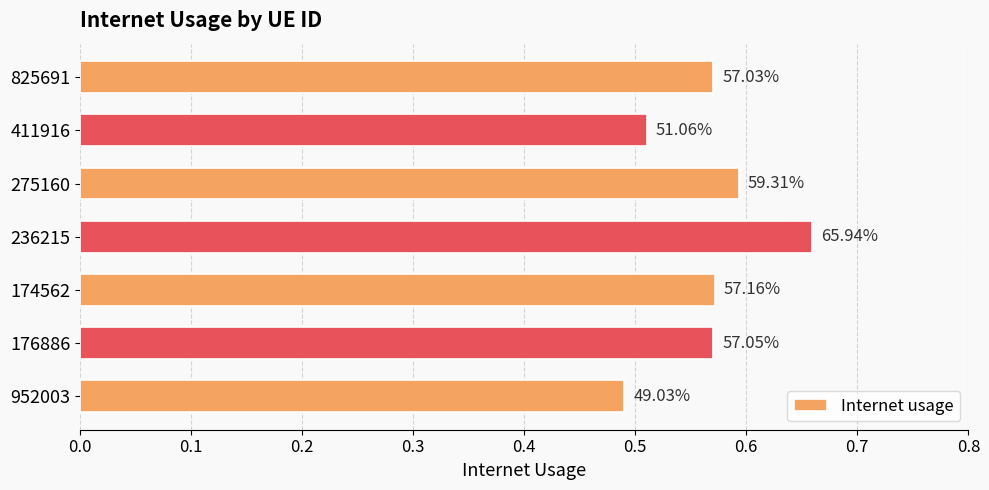

Does the chart contain any negative values?

No